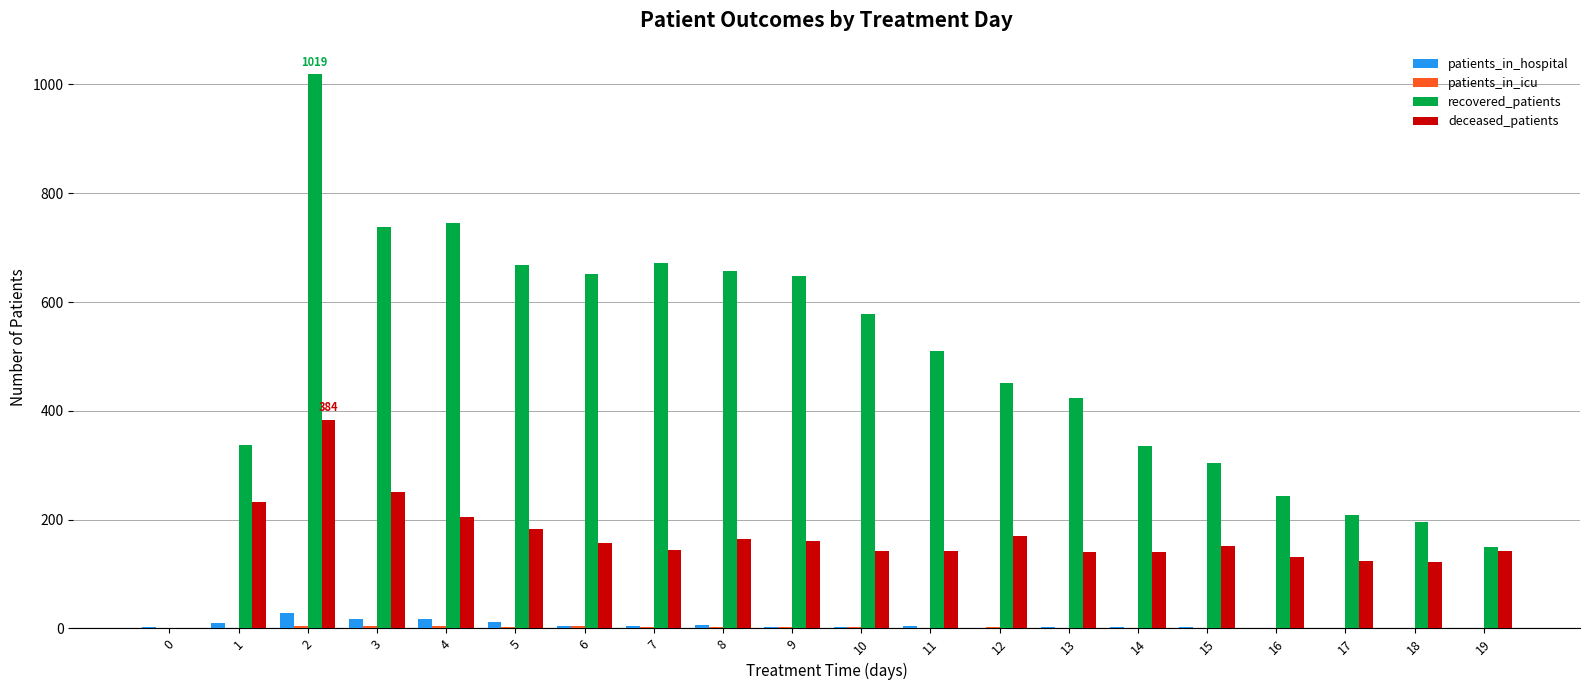

What is the sum of all deceased_patients values?

3291